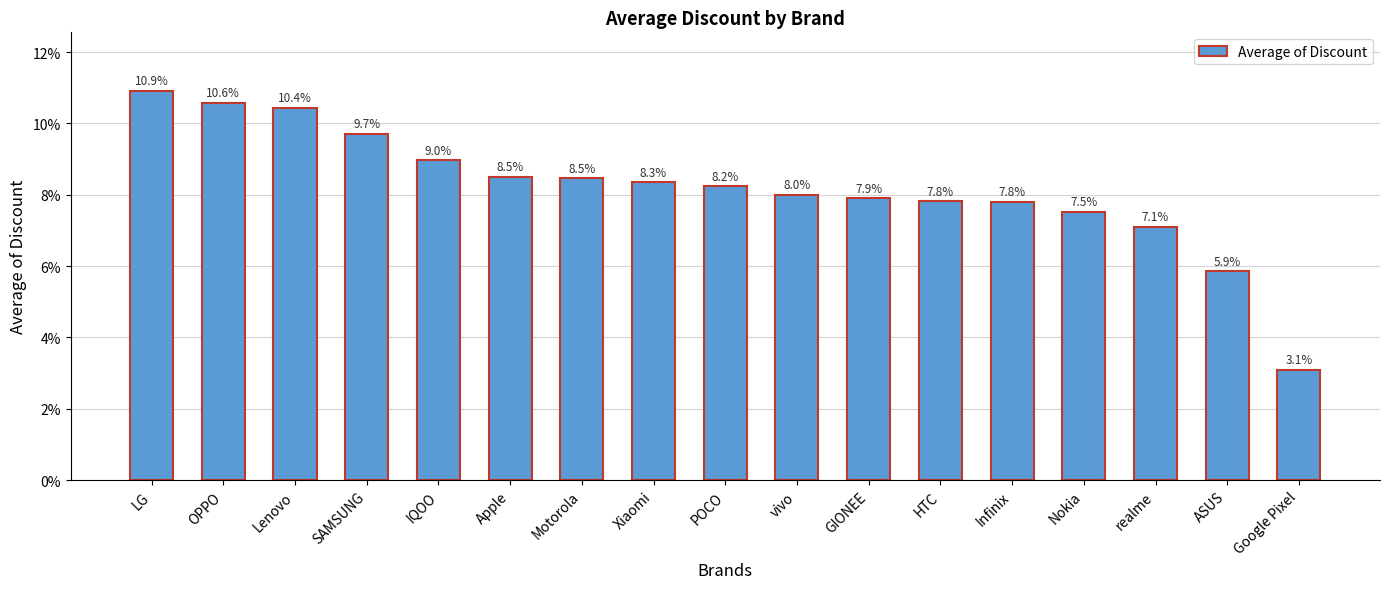

Does the chart contain any negative values?

No